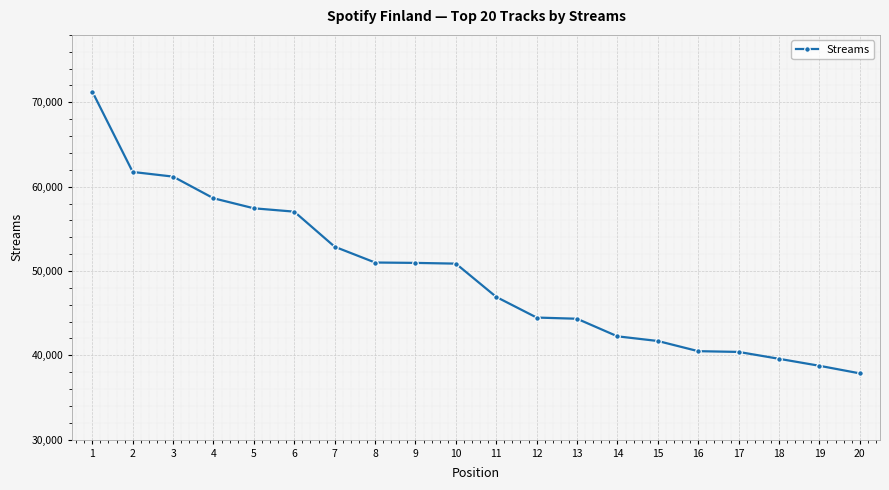

What is the sum of the values at 15 and 11?

88624